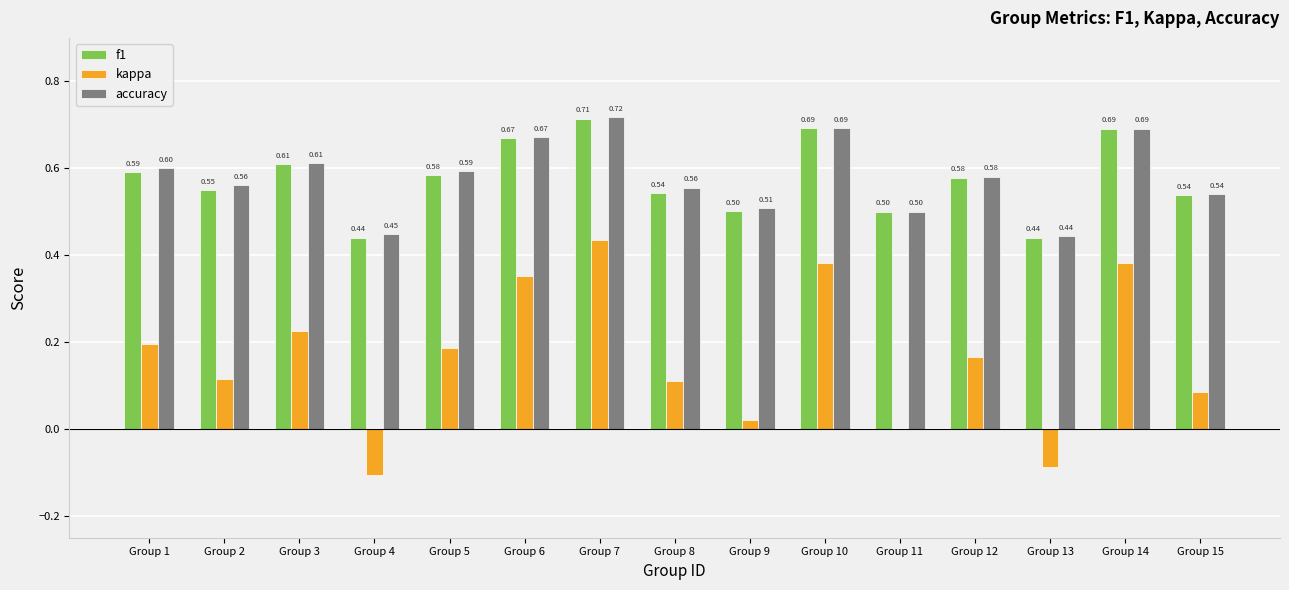

What is the total value across all series at Group 15?

1.2